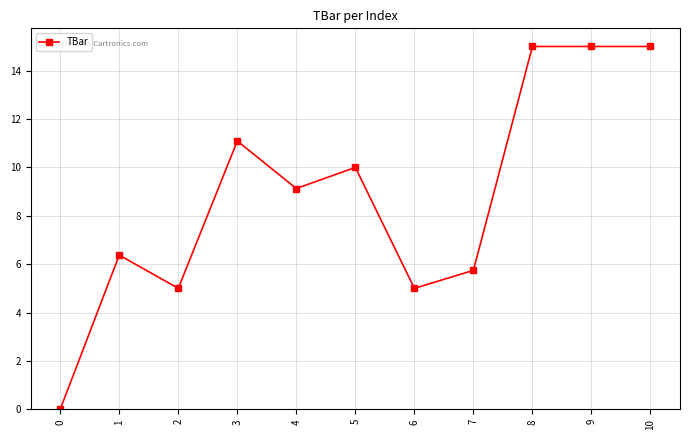

Reading right to left, list all the values displayed in this chart.

15.0	15.0	15.0	5.7	5.0	10.0	9.1	11.1	5.0	6.4	0.0